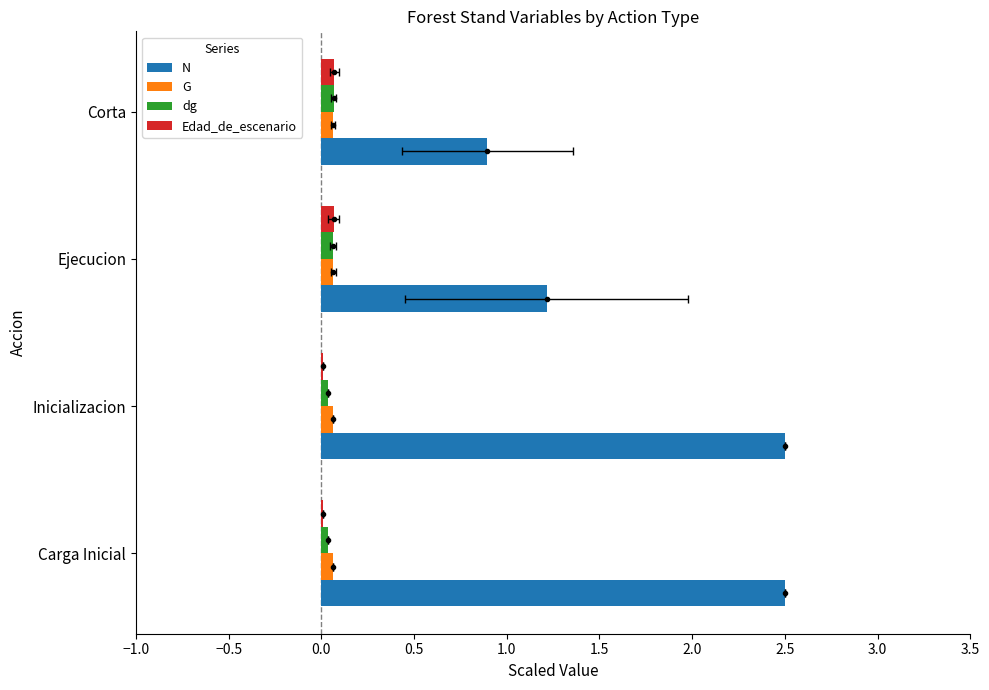

At Ejecucion, list the series in order from largest to smallest.

N, Edad_de_escenario, G, dg